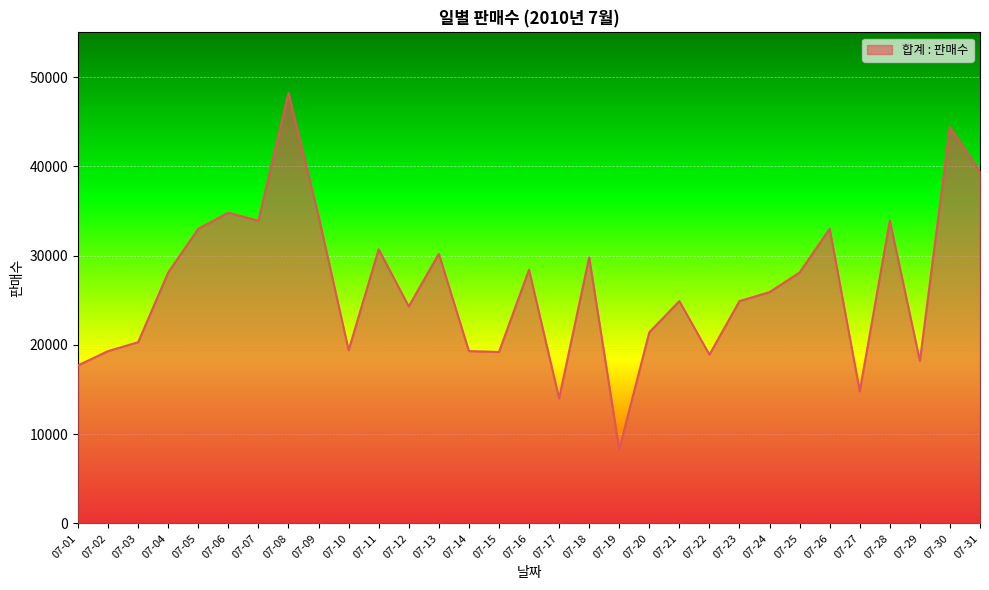

What is the maximum value shown in the chart?

48200